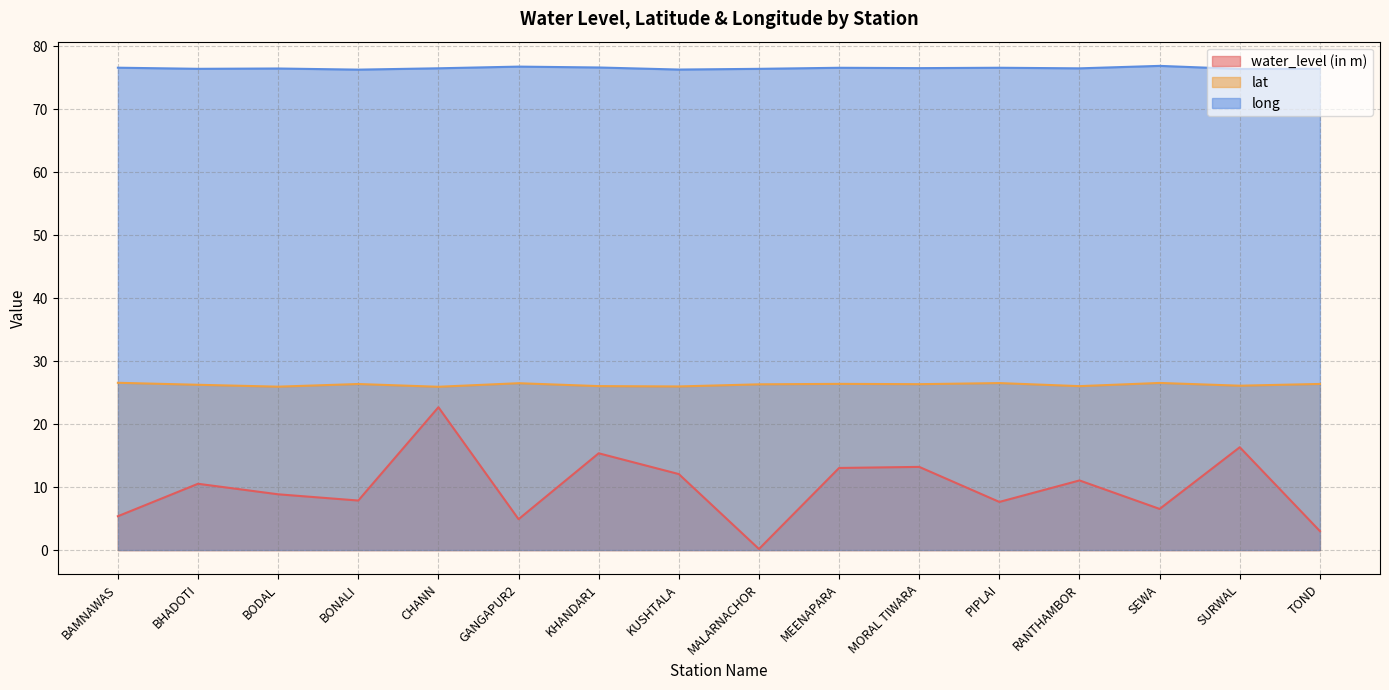

What is the value of the long point at the 11th from the left?

76.5